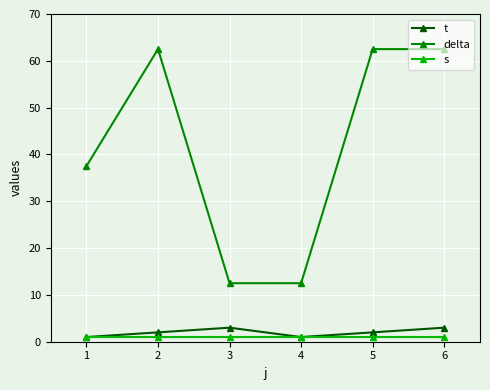

How many lines are shown in the chart?

3